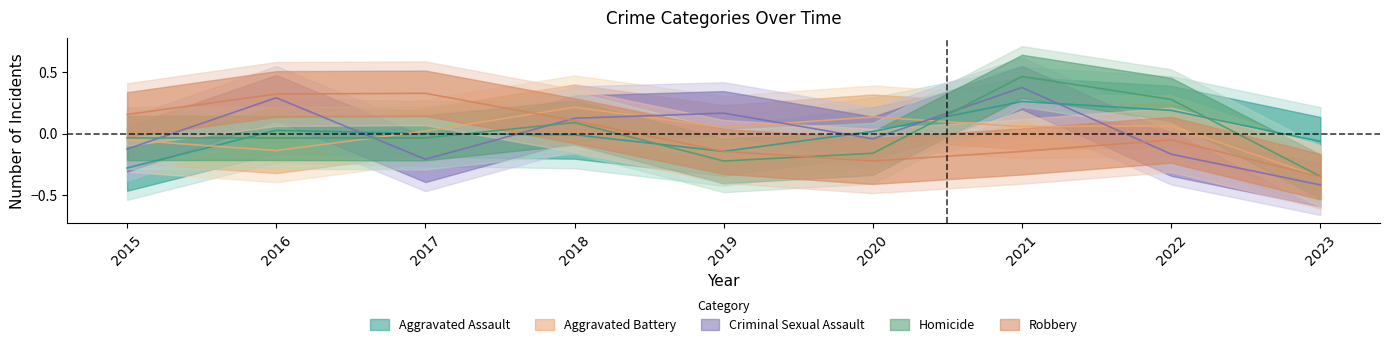

List the series in order of their peak value, highest first.

Homicide, Criminal Sexual Assault, Robbery, Aggravated Assault, Aggravated Battery